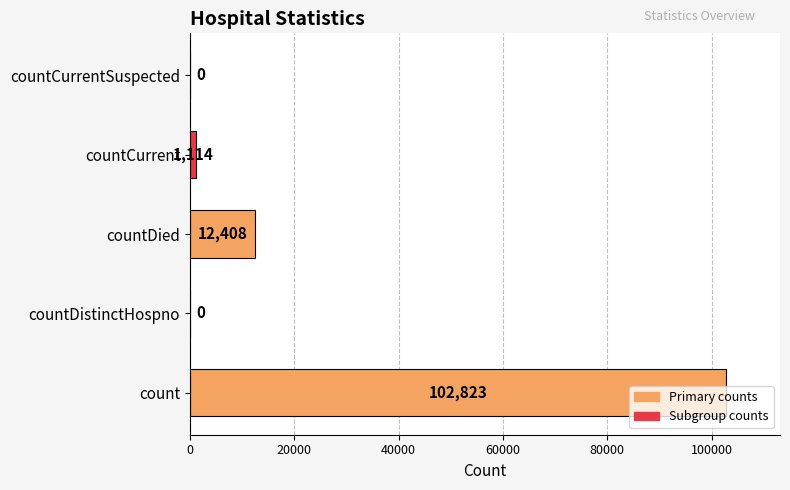

True or false: the data shows 12408 at countDied.

True